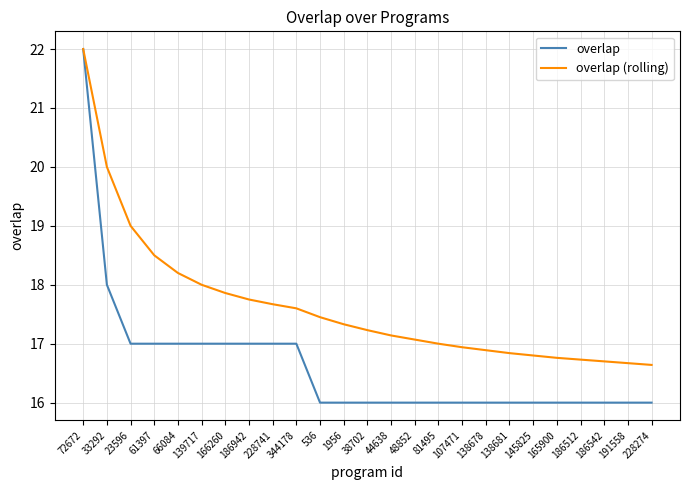

Which label corresponds to the largest value in the chart?

72672